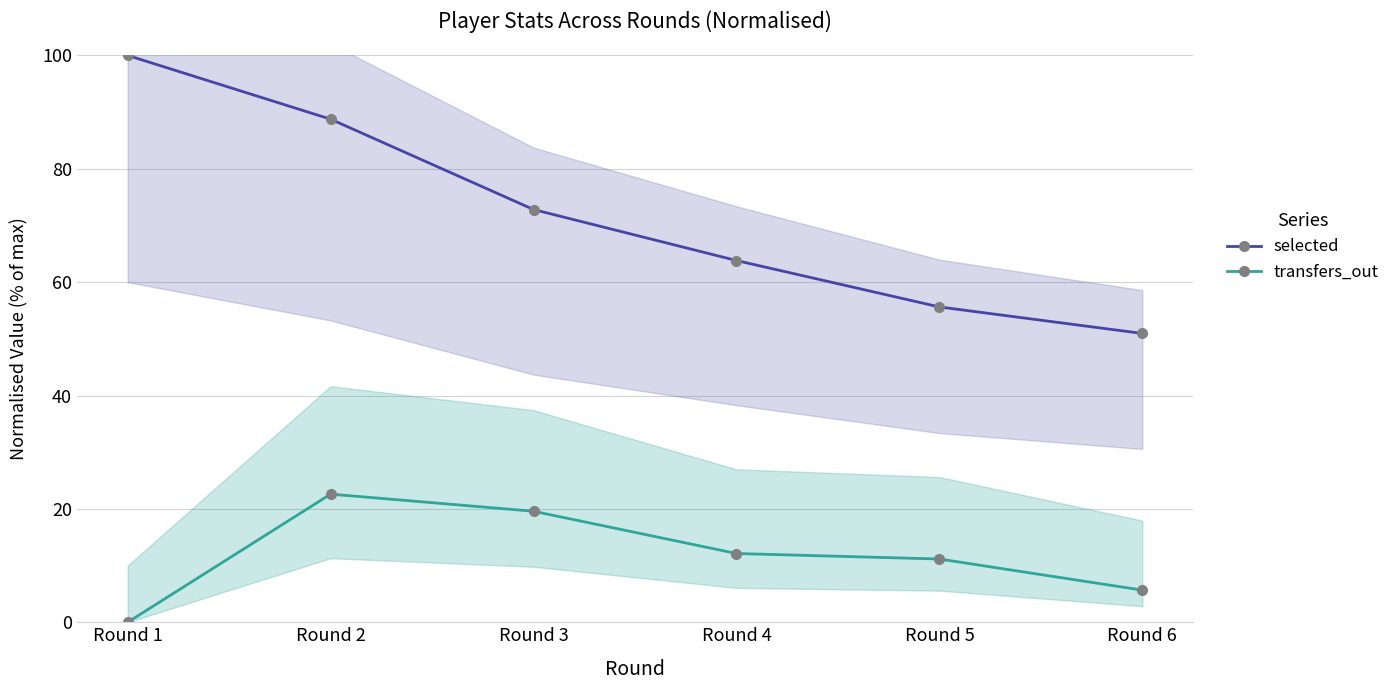

Which series has the largest range (max minus min)?

selected